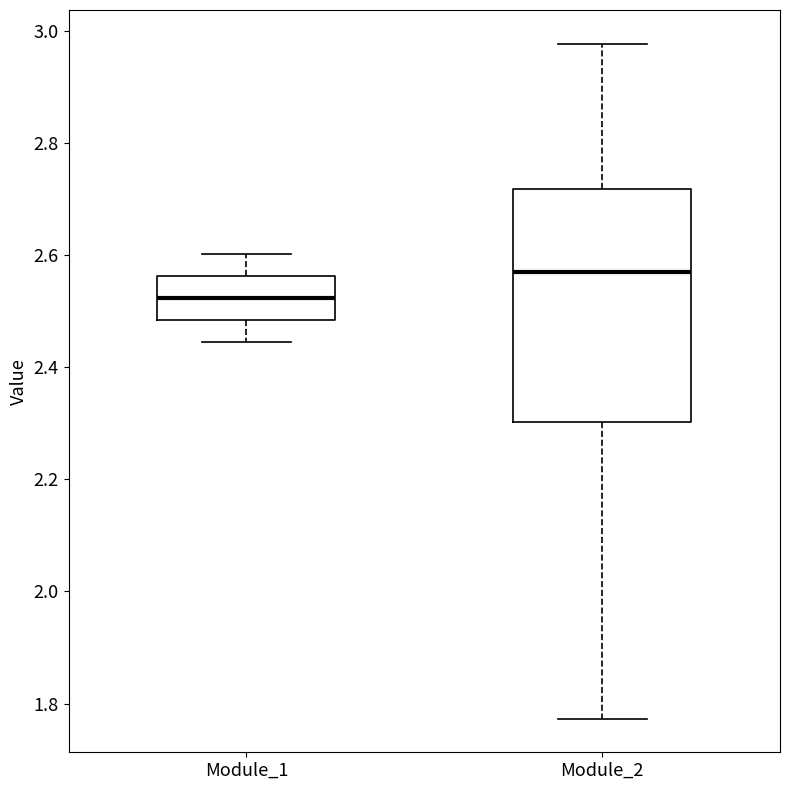

Which box's median line is the highest?

Module_2